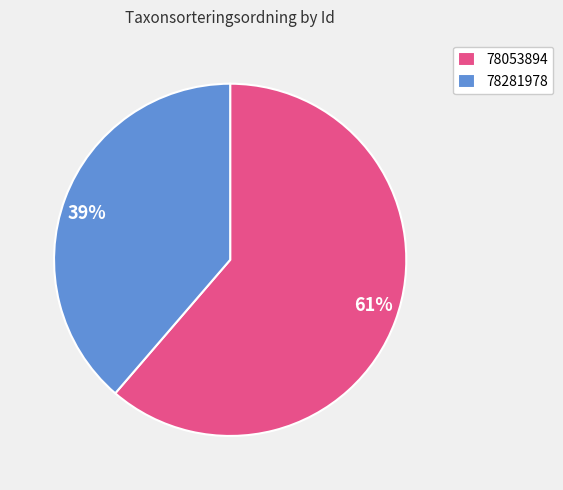

To the nearest percent, what percentage of the pie is 78281978?

39%